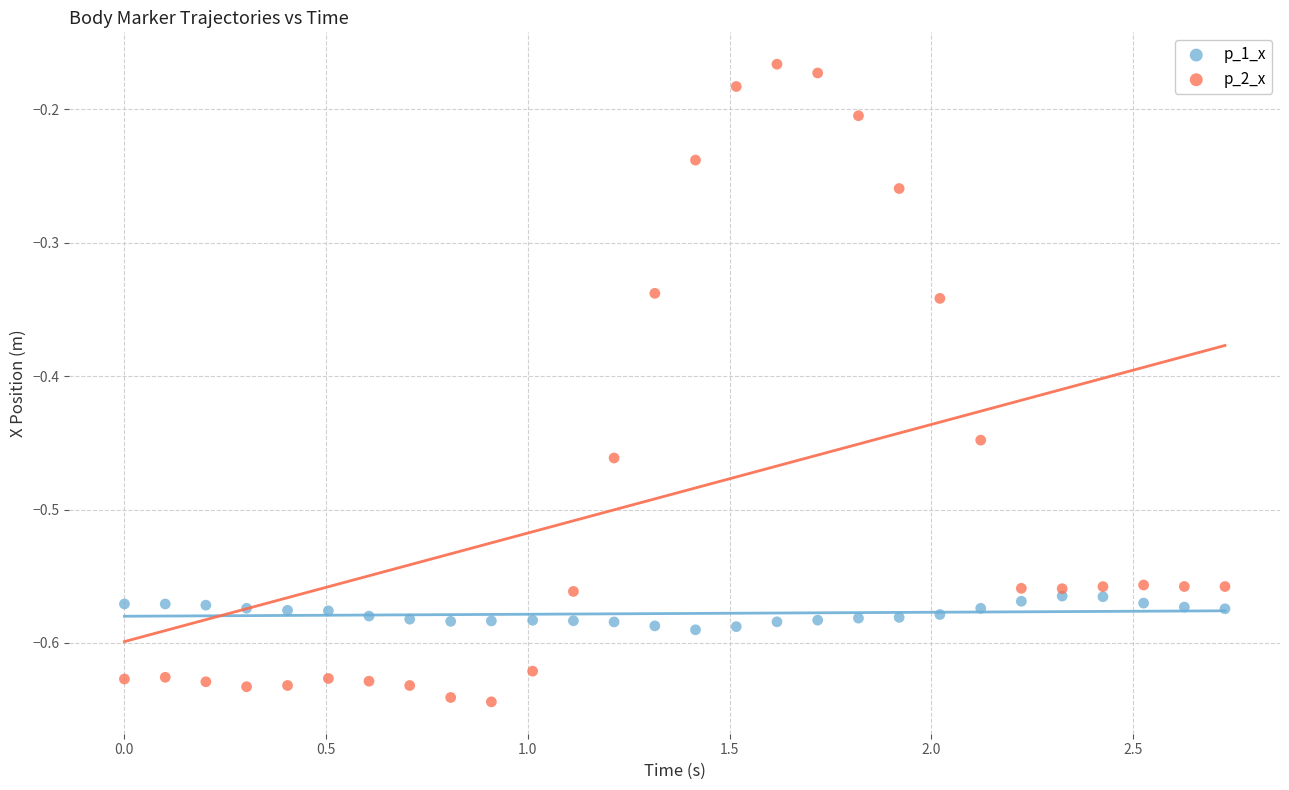

Which series has the largest Y range (max minus min)?

p_2_x